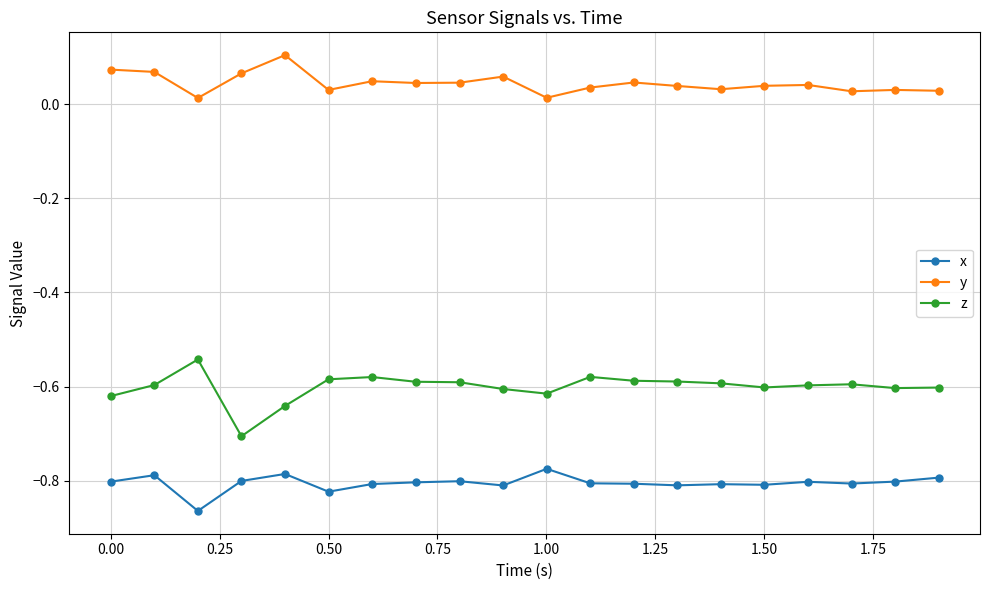

Which series has the largest range (max minus min)?

z